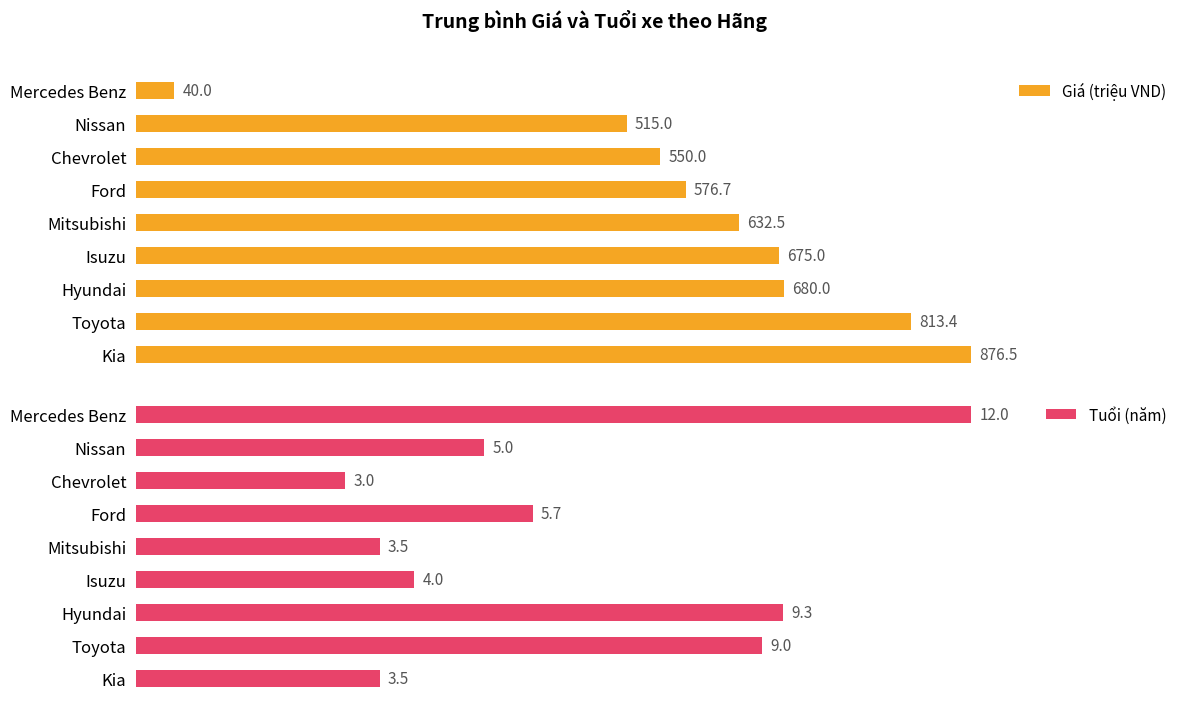

What is the value of the Tuổi (năm) bar at the 5th from the left?

3.5